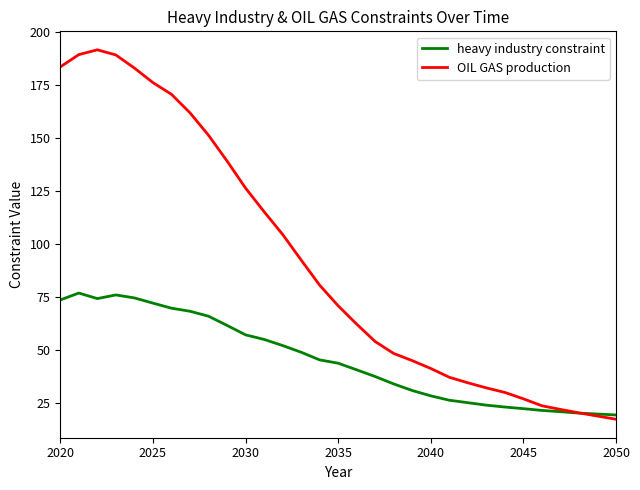

In heavy industry constraint, how many points are higher than both neighbors (excluding endpoints)?

2